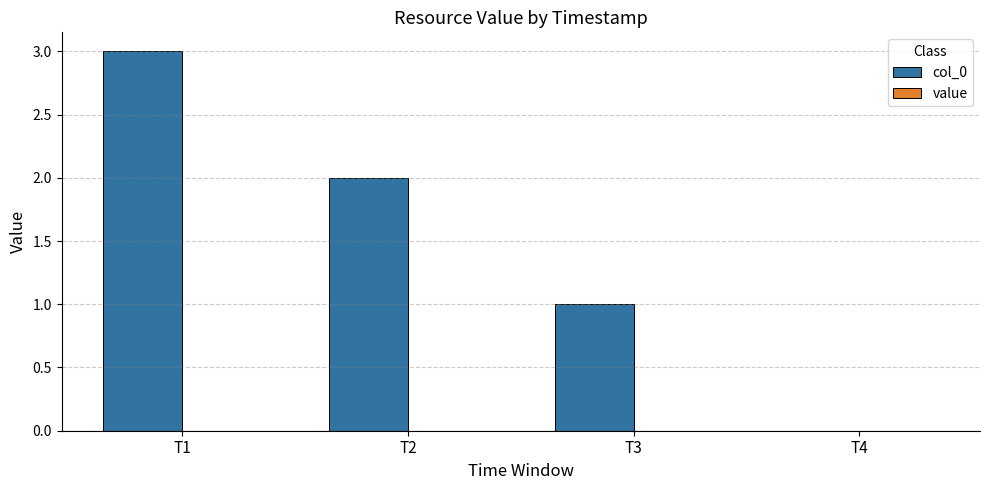

Reading right to left, what are all the values shown in this chart?

T4=0	T3=1	T2=2	T1=3